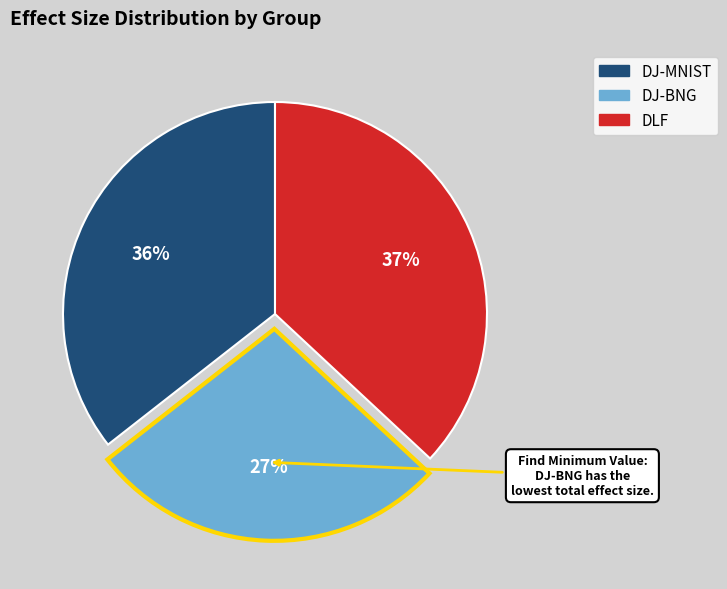

The DJ-BNG slice represents 32% of the pie. True or false?

False